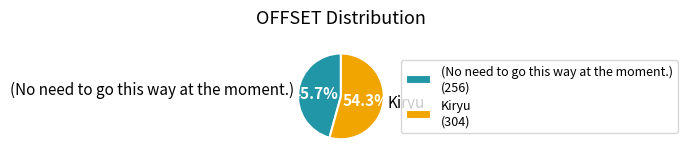

To the nearest percent, what is the difference between the largest and smallest slice percentages?

9%